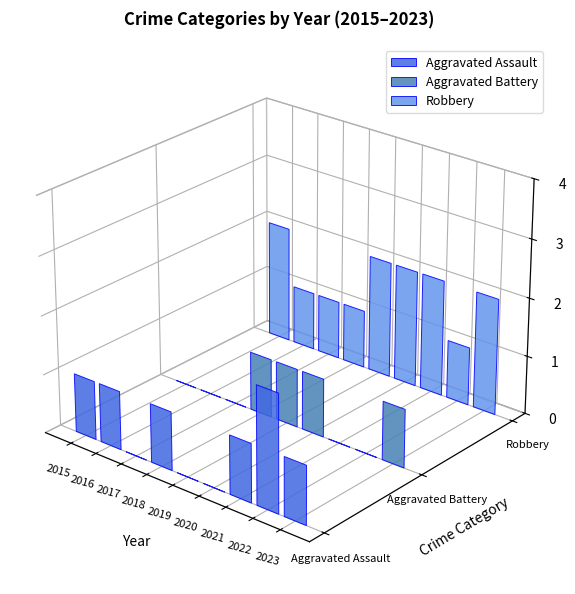

List the series in order of their peak value, lowest first.

Aggravated Battery, Aggravated Assault, Robbery